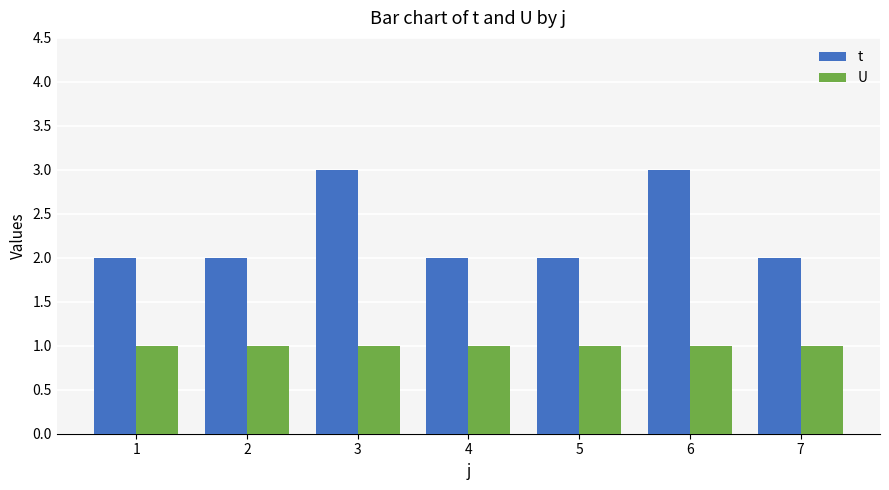

Which series has the largest total across all categories?

t